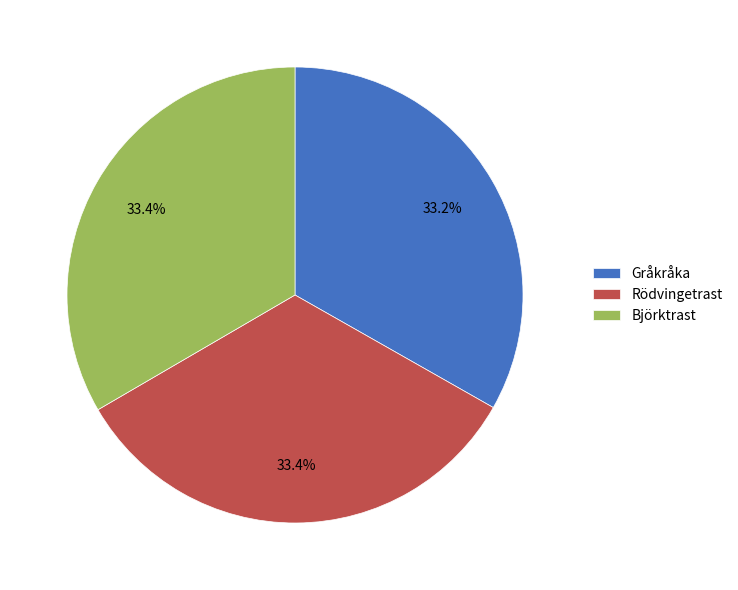

Combined, what portion of the pie is Rödvingetrast and Björktrast?

66.8%